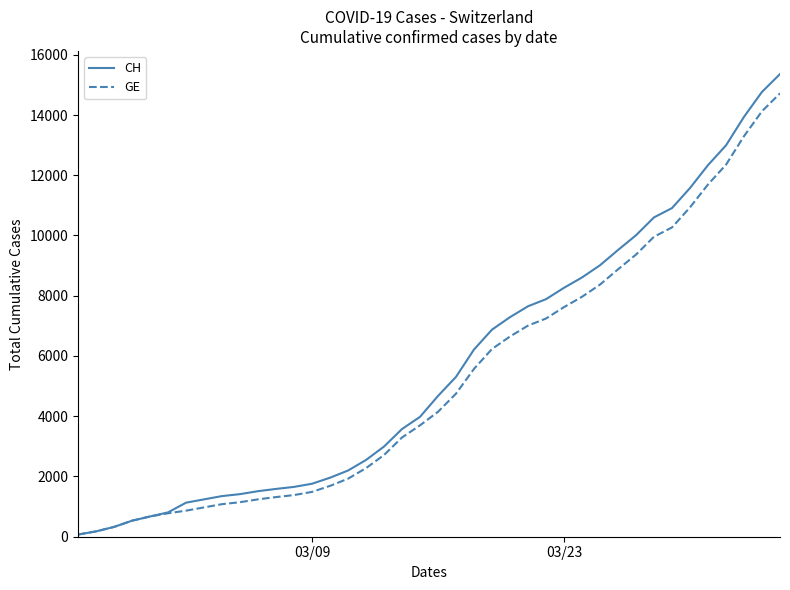

List the series in order of their overall mean, lowest first.

GE, CH